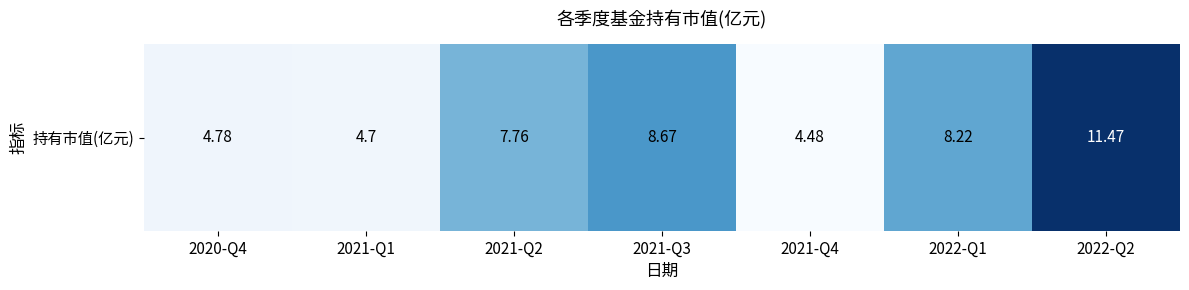

How many values exceed 7?

4